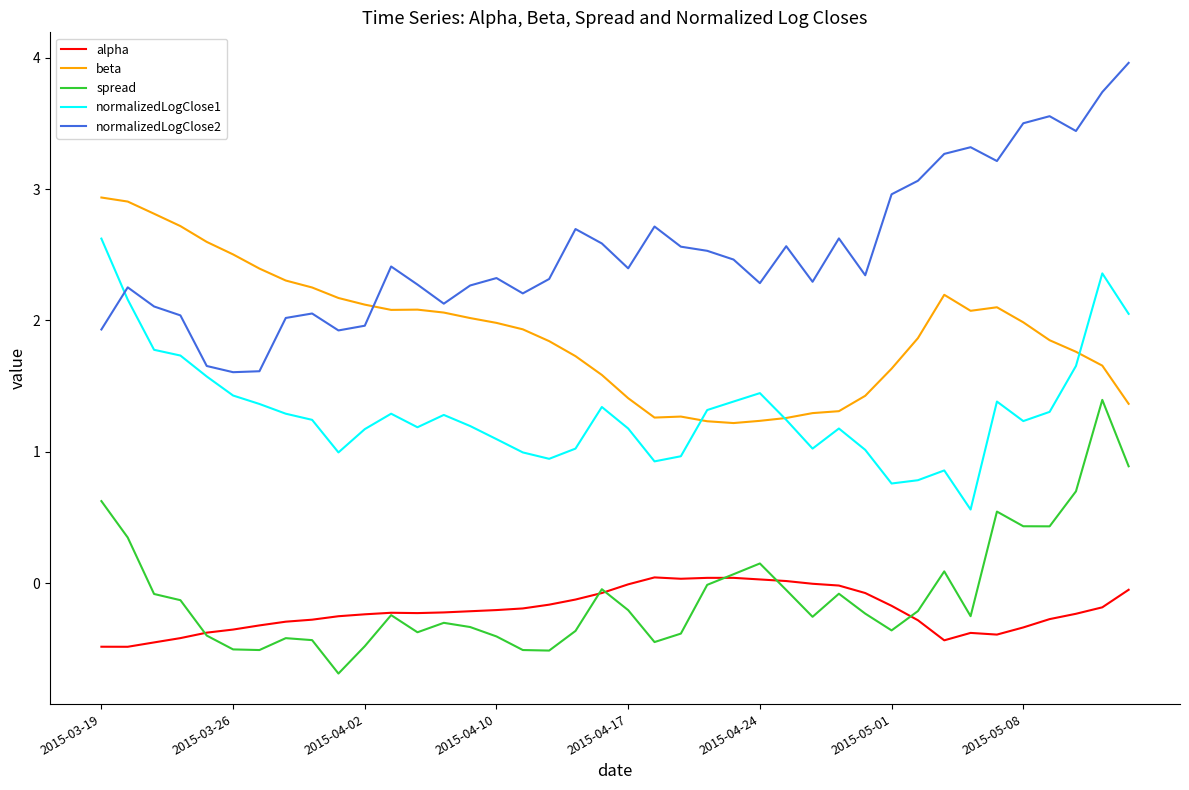

Which series ends up on top after the final intersection of normalizedLogClose1 and normalizedLogClose2?

normalizedLogClose2